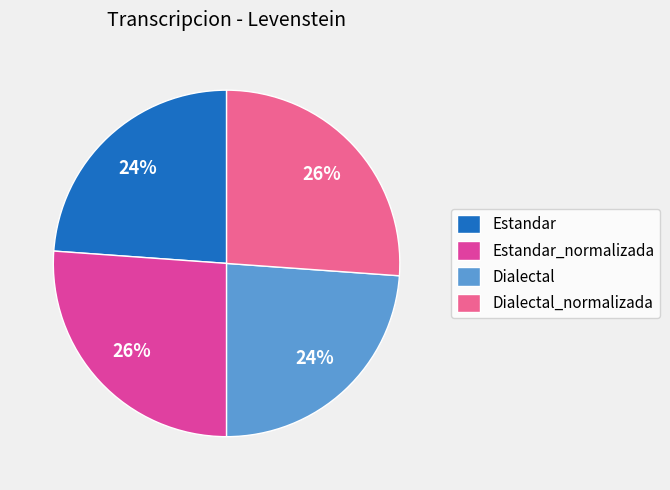

Count the number of slices in the pie.

4